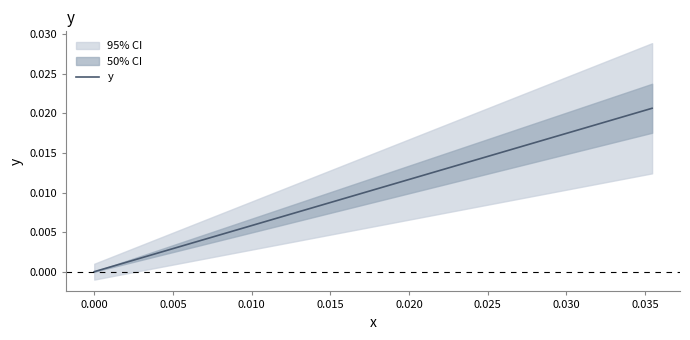

The chart shows a value of 0.0 at 25. True or false?

False